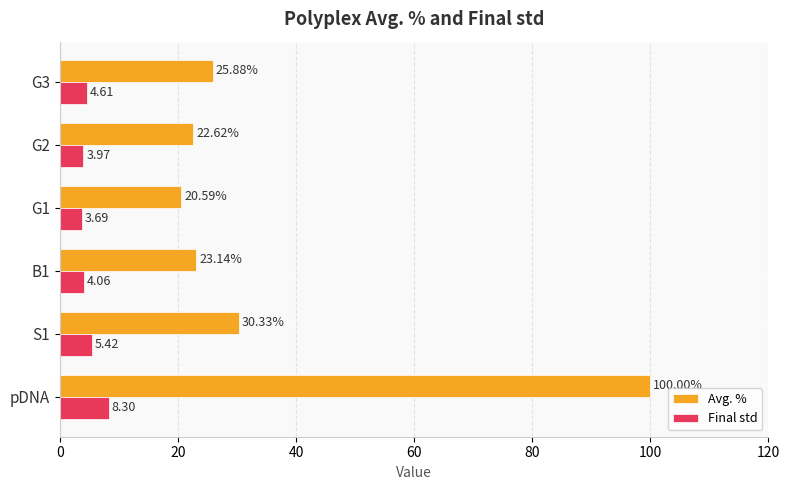

At pDNA, list the series in order from smallest to largest.

Final std, Avg. %